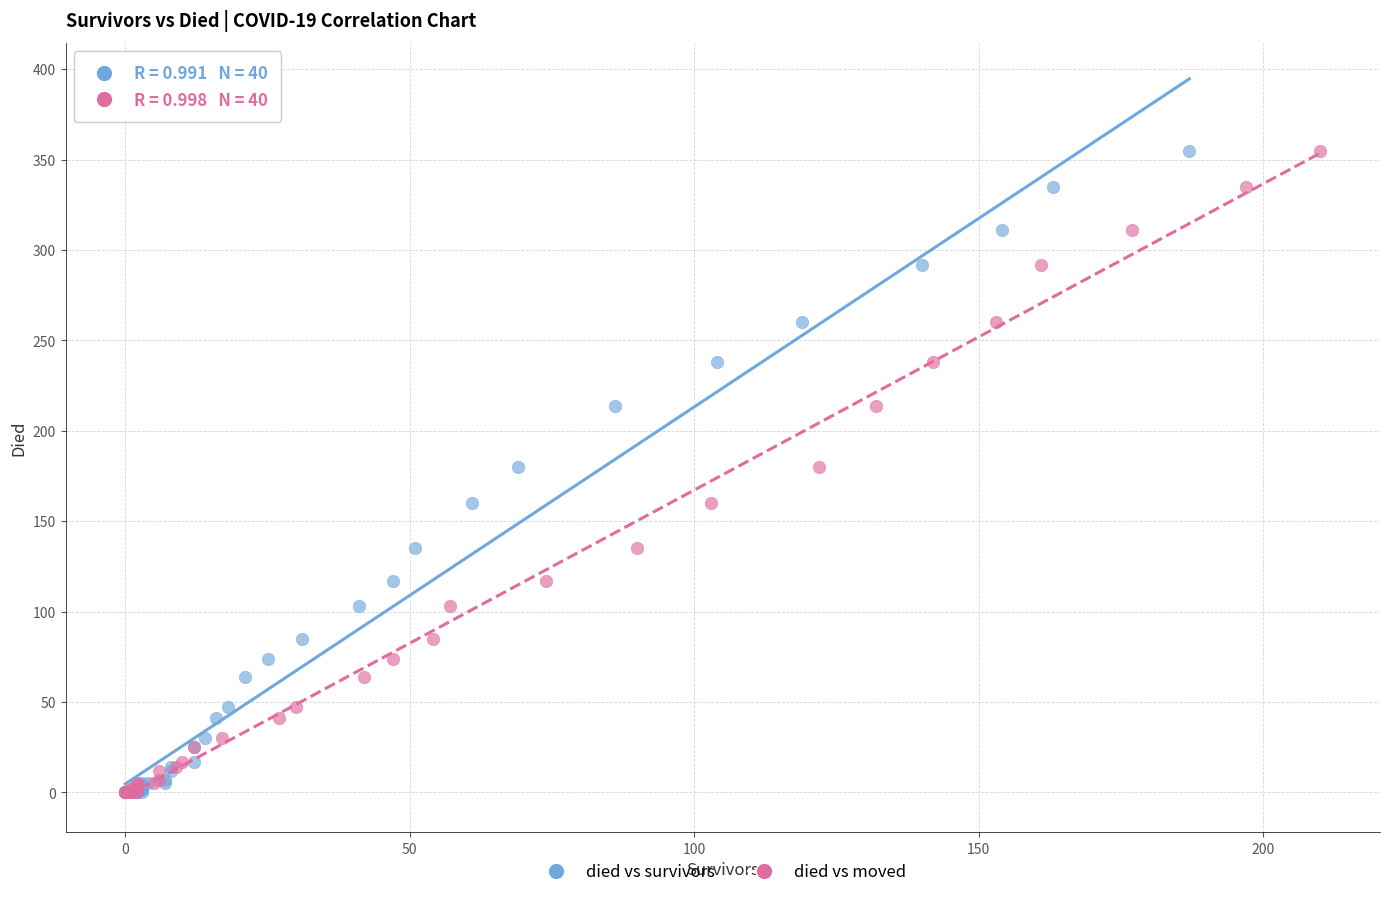

What are all the series names shown in the legend?

died vs survivors, died vs moved